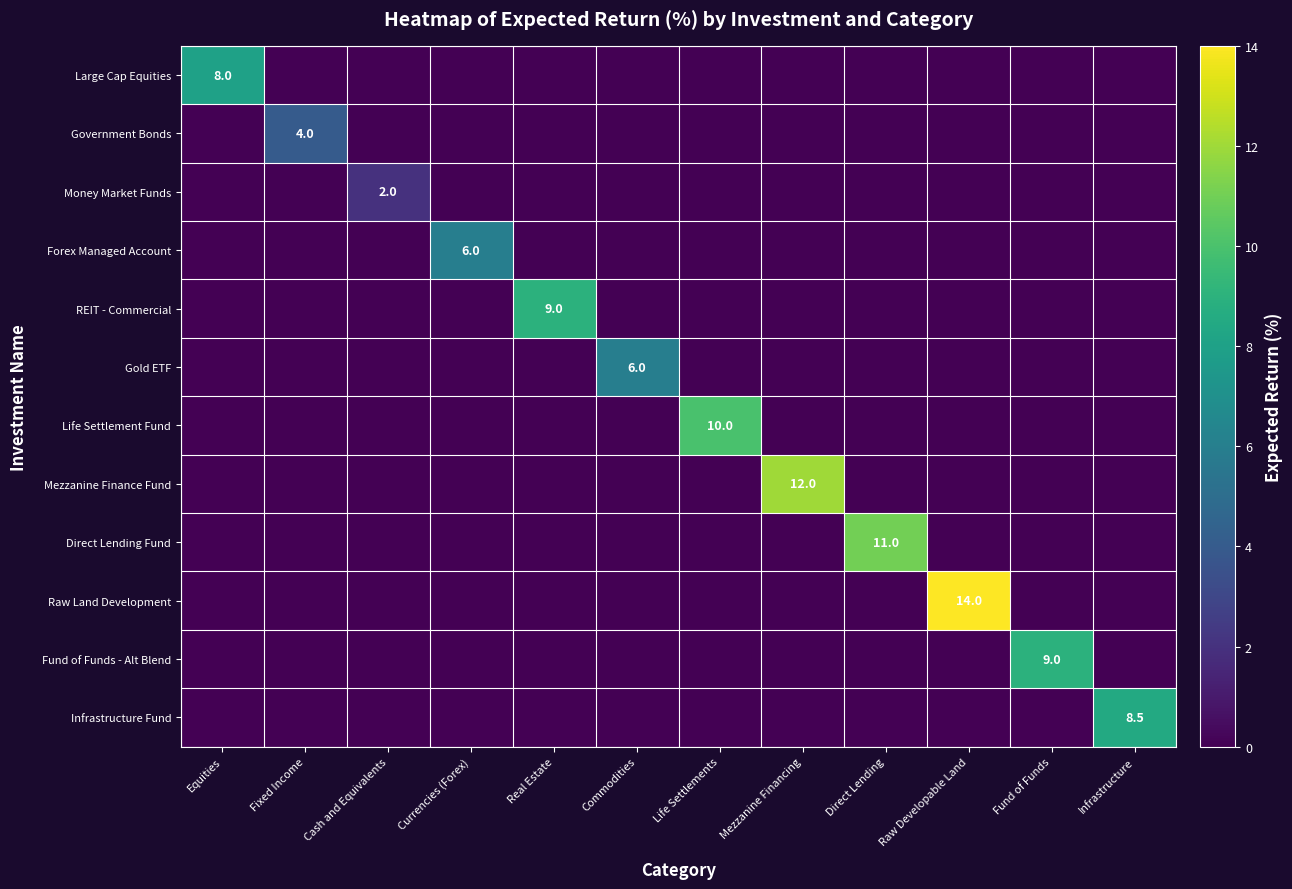

Is it true that Forex Managed Account equals 6.0 at Currencies (Forex)?

True